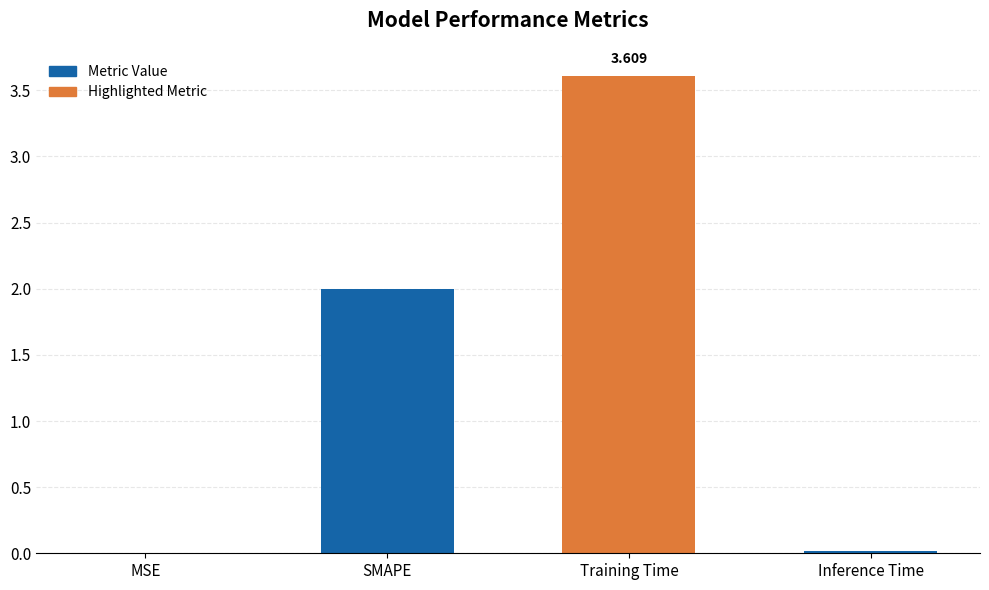

The chart shows a value of 1.5 at Training Time. True or false?

False